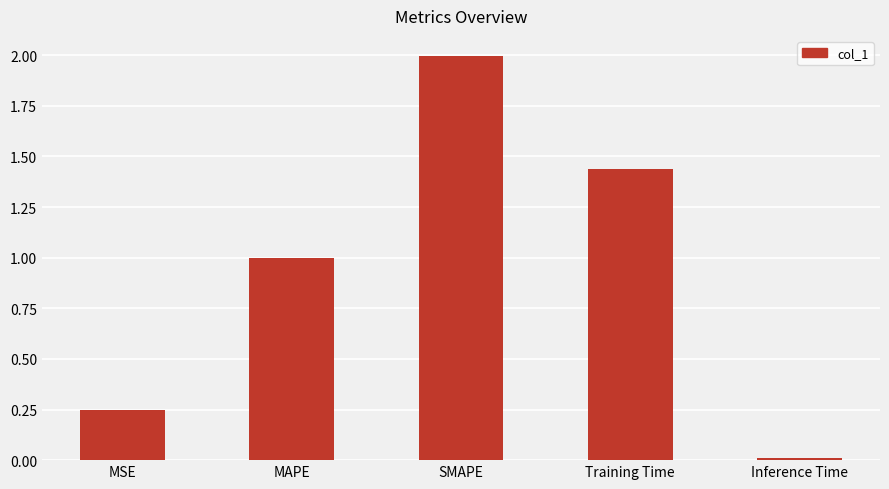

What is the label of the 4th bar from the right?

MAPE